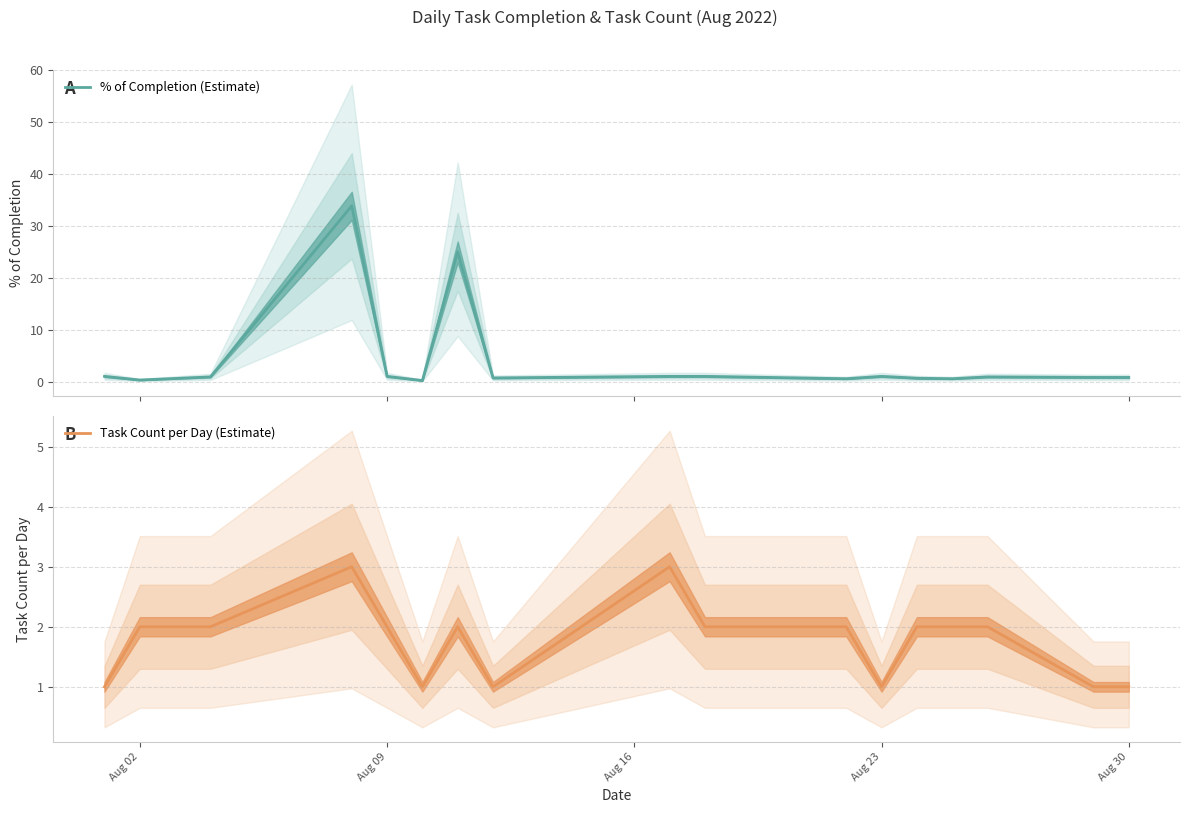

The Task Count per Day (Estimate) series shows 2 at Aug 30. True or false?

False